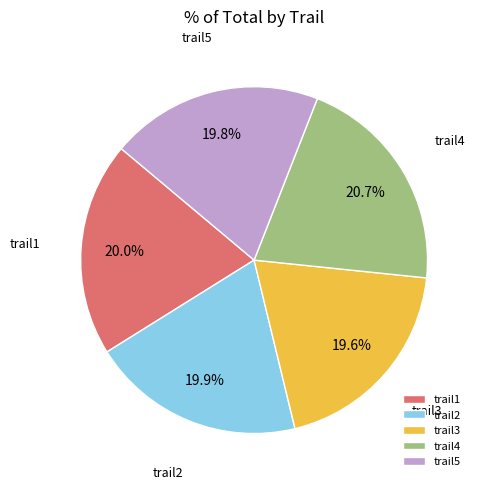

How many segments does this pie chart have?

5